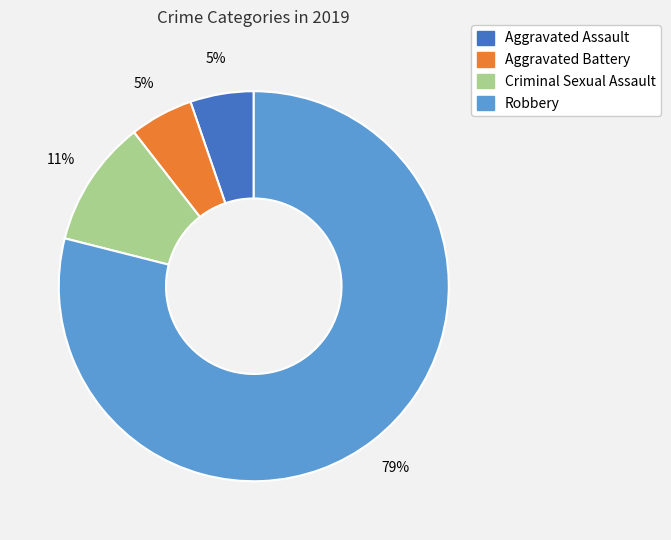

Does any single category account for the majority?

Yes